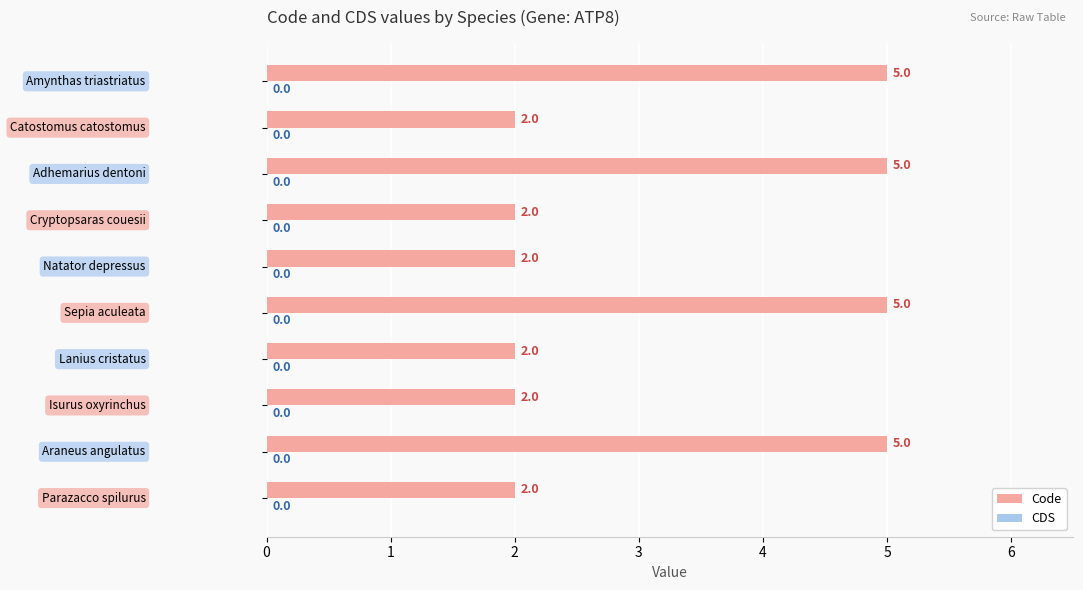

What is the average value?

3